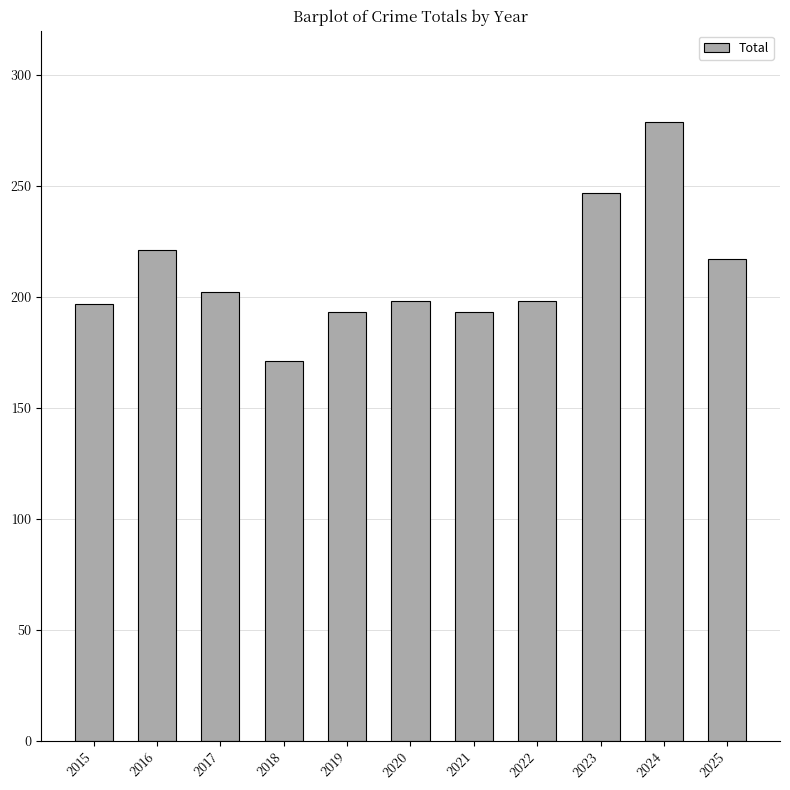

Read the value at 2021, to the nearest 10.

190